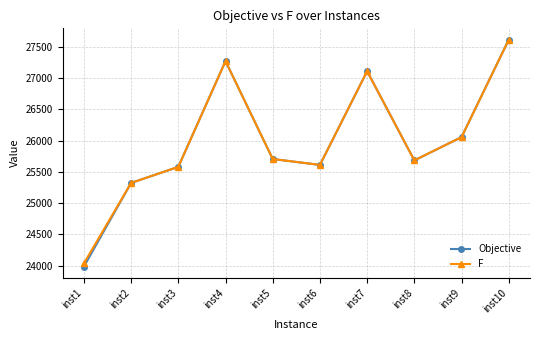

At how many categories does at least one series exceed 24873?

9